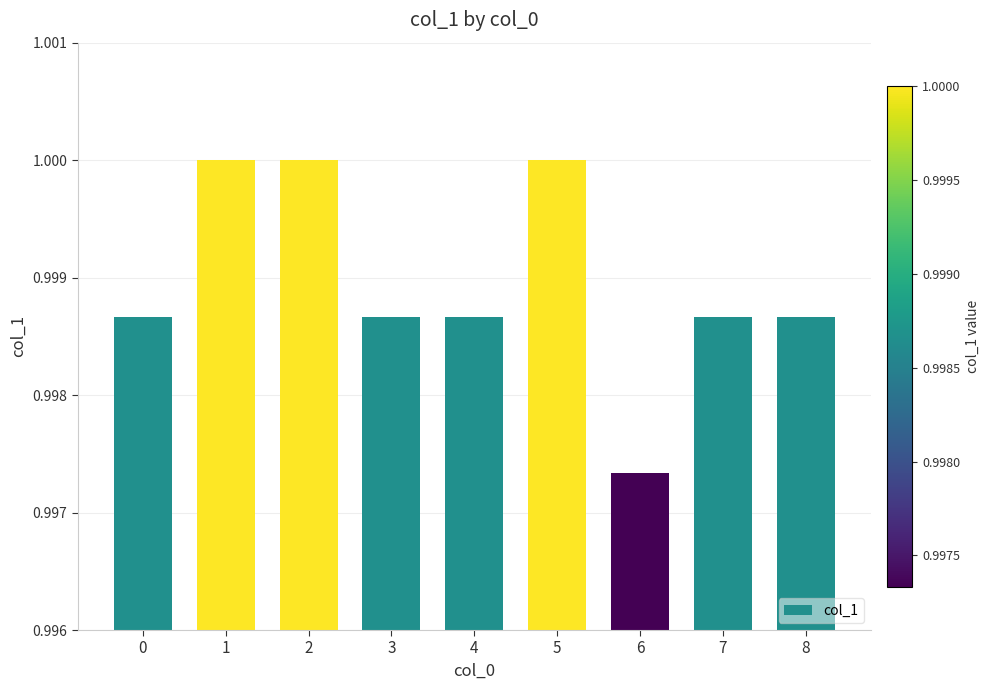

The value at 1 is 0.7. True or false?

False